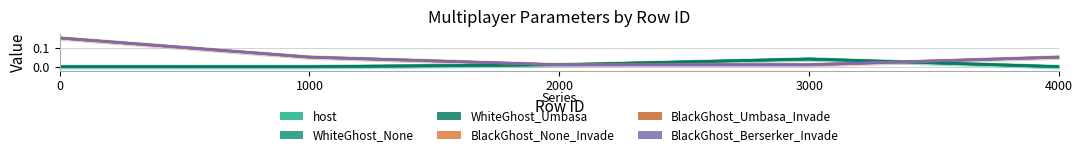

What is the average value of the BlackGhost_None_Invade series?

0.1